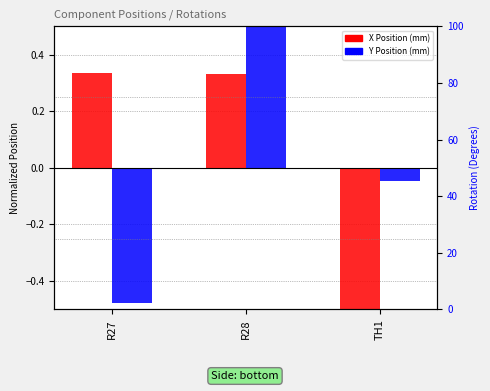

What is the maximum value shown in the chart?

0.5